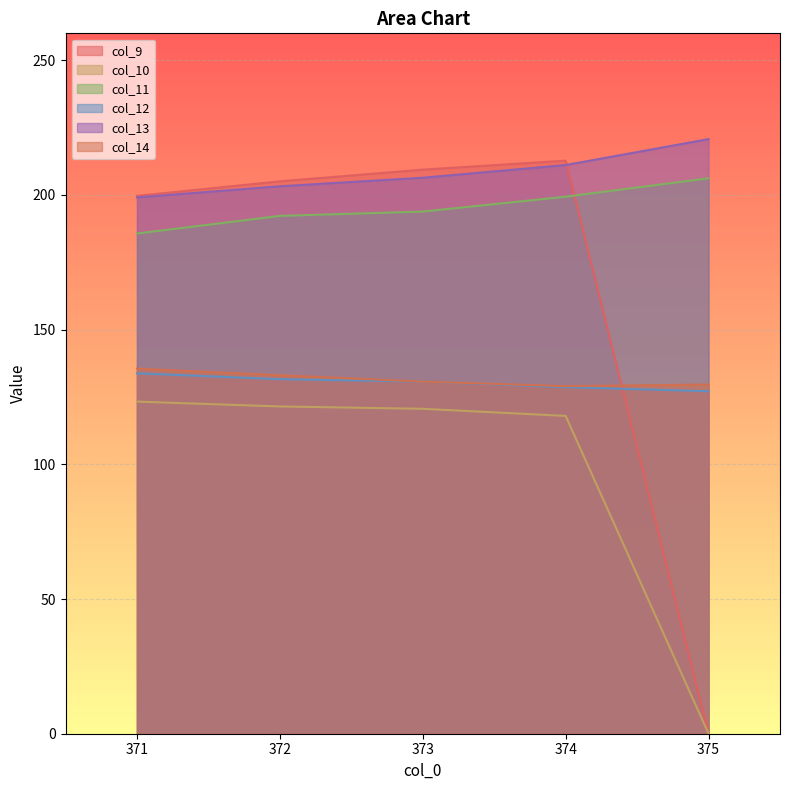

True or false: col_11 has more than 0 points higher than both neighbors.

False